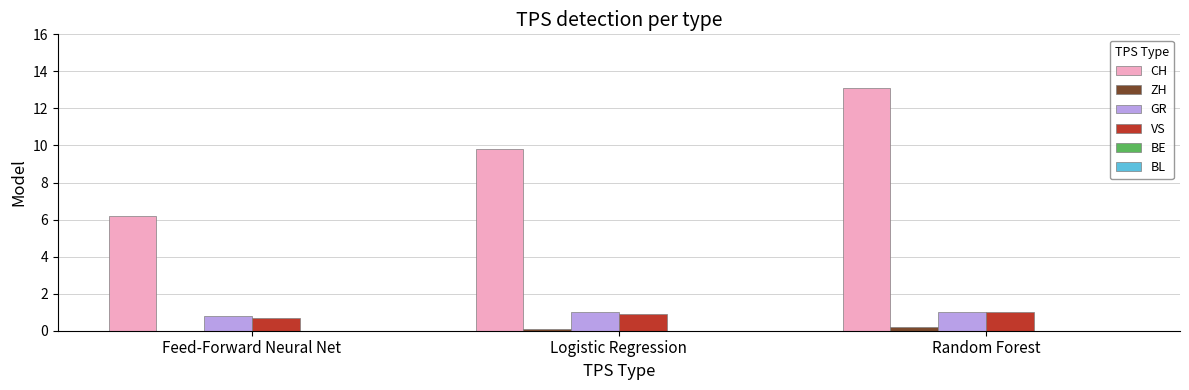

Which label corresponds to the largest value in the chart?

Random Forest